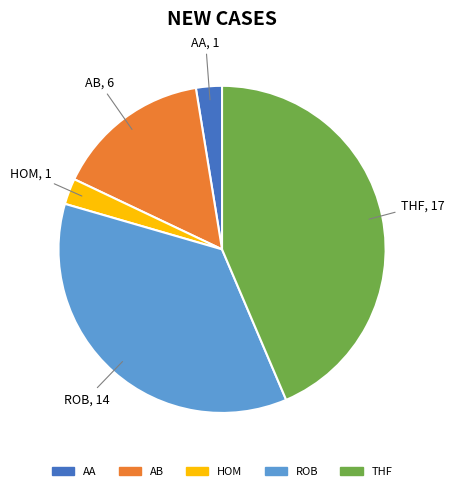

Does any single category account for the majority?

No